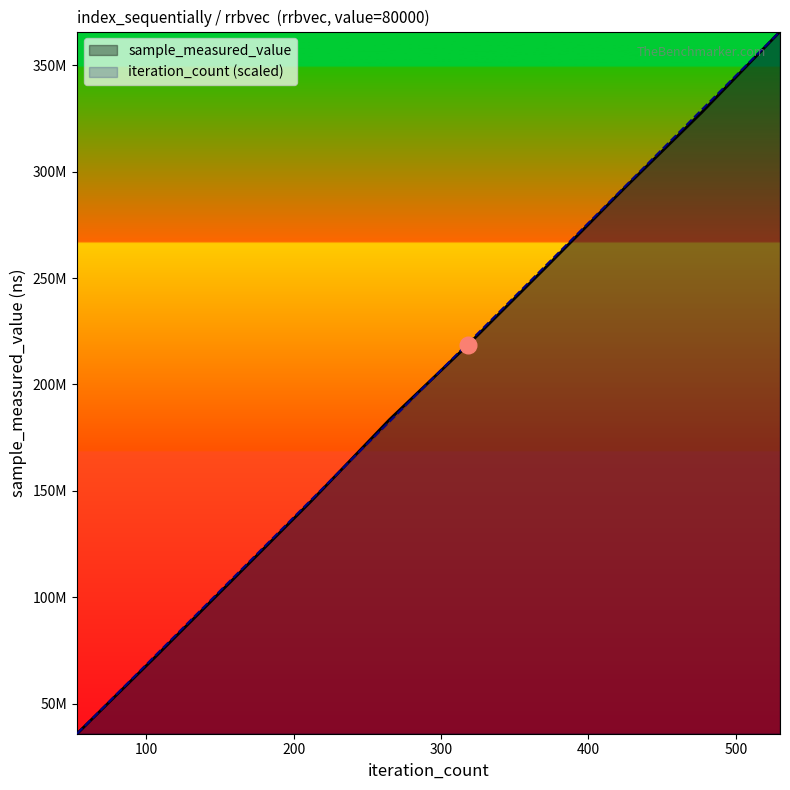

What are all the series names shown in the legend?

sample_measured_value, iteration_count (scaled)